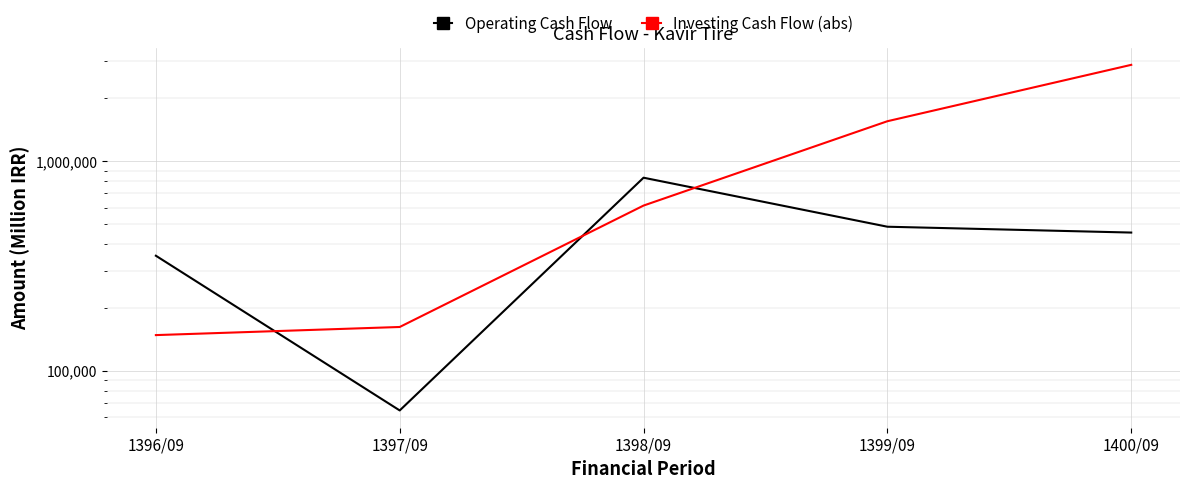

How many categories are shown in the chart?

5